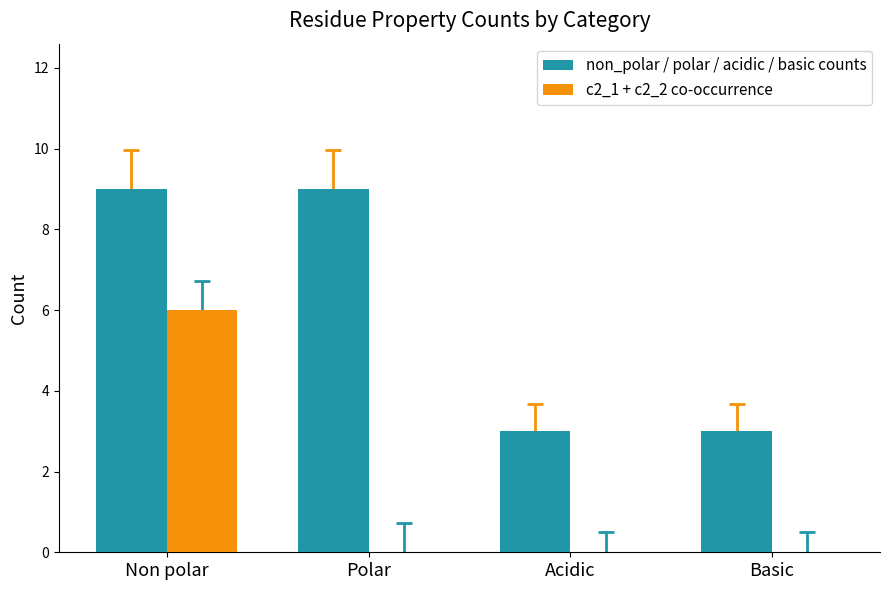

What is the sum of all c2_1 + c2_2 co-occurrence values?

6